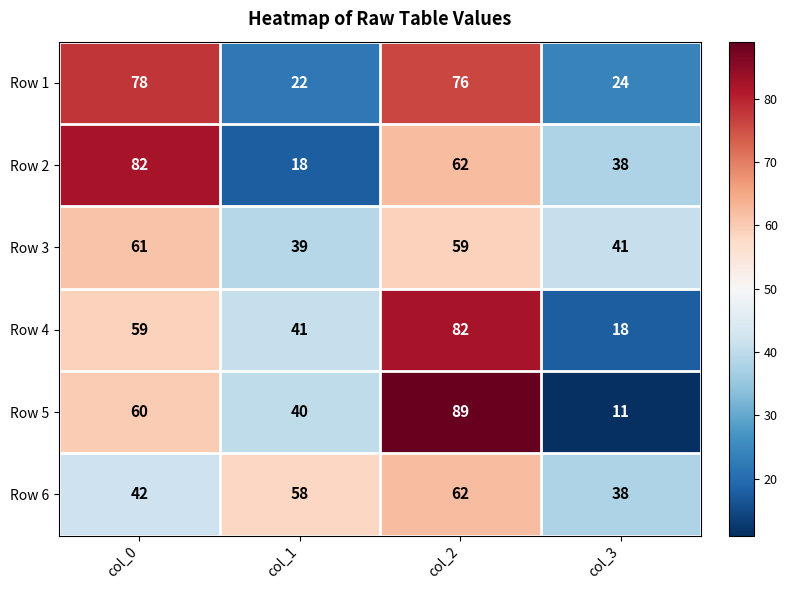

How many data points does each series have?

4